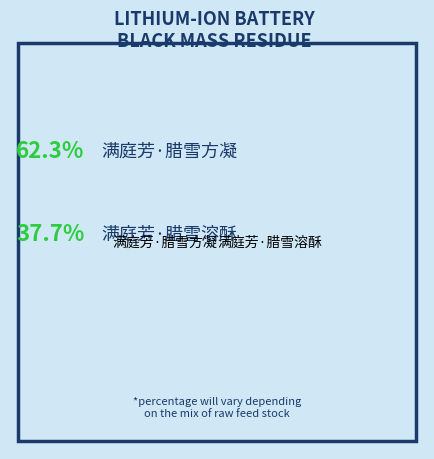

True or false: 满庭芳·腊雪溶酥 accounts for 48% of the total.

False